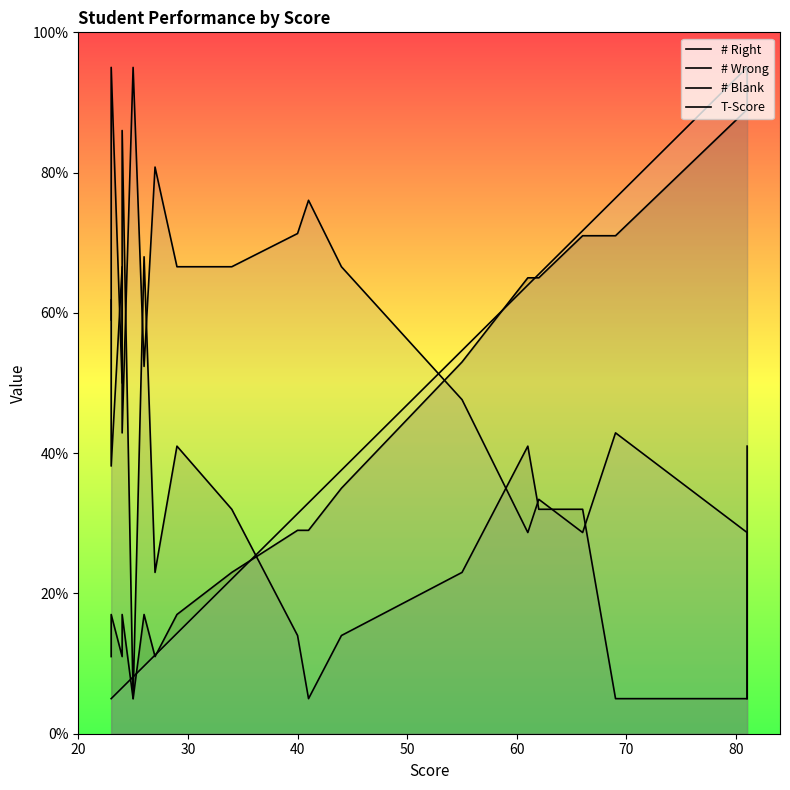

List the series in order of their peak value, highest first.

# Right, # Wrong, # Blank, T-Score